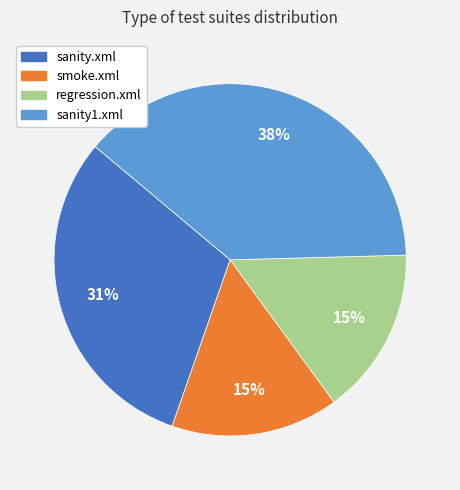

How many segments does this pie chart have?

4